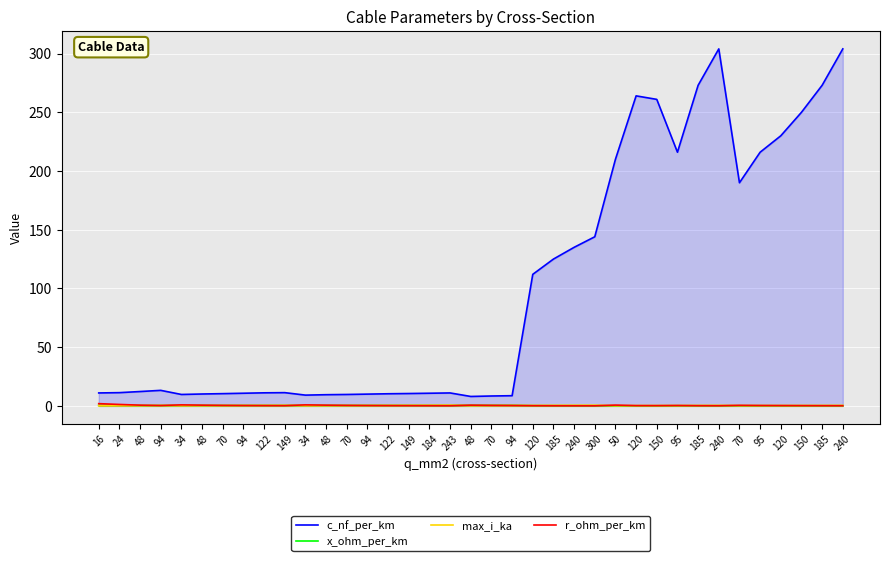

Where is the first local minimum for r_ohm_per_km?

94